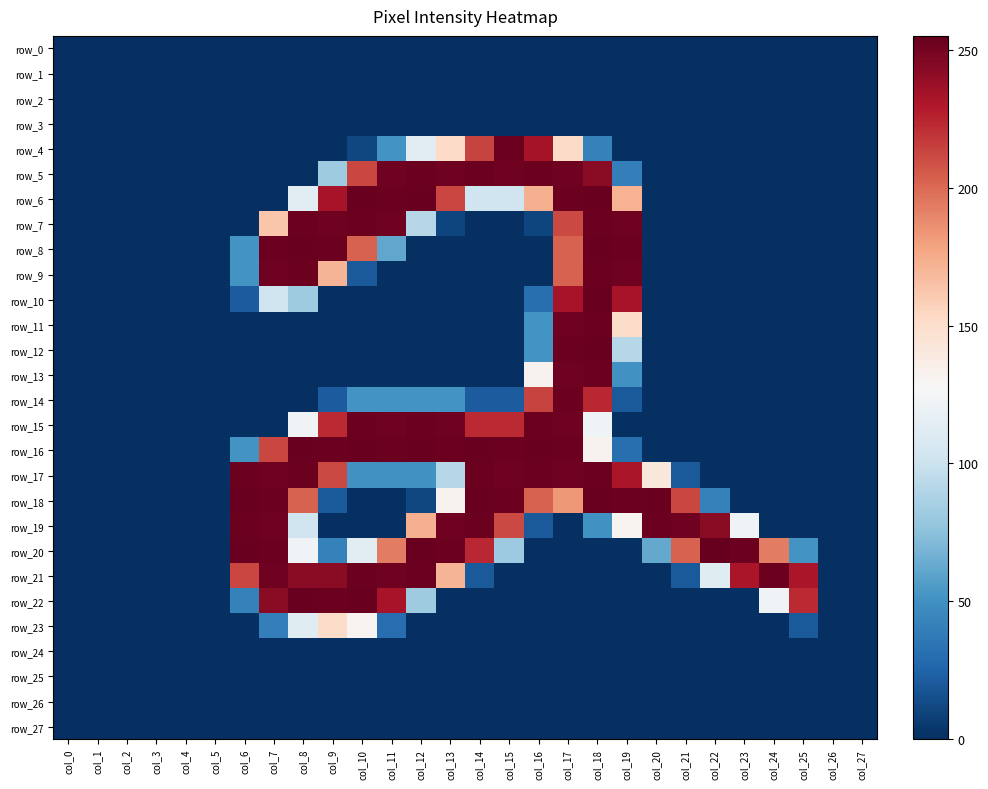

Reading left to right, list all the values displayed in this chart.

row_0: col_0=0	col_1=0	col_2=0	col_3=0	col_4=0	col_5=0	col_6=0	col_7=0	col_8=0	col_9=0	col_10=0	col_11=0	col_12=0	col_13=0	col_14=0	col_15=0	col_16=0	col_17=0	col_18=0	col_19=0	col_20=0	col_21=0	col_22=0	col_23=0	col_24=0	col_25=0	col_26=0	col_27=0
row_1: col_0=0	col_1=0	col_2=0	col_3=0	col_4=0	col_5=0	col_6=0	col_7=0	col_8=0	col_9=0	col_10=0	col_11=0	col_12=0	col_13=0	col_14=0	col_15=0	col_16=0	col_17=0	col_18=0	col_19=0	col_20=0	col_21=0	col_22=0	col_23=0	col_24=0	col_25=0	col_26=0	col_27=0
row_2: col_0=0	col_1=0	col_2=0	col_3=0	col_4=0	col_5=0	col_6=0	col_7=0	col_8=0	col_9=0	col_10=0	col_11=0	col_12=0	col_13=0	col_14=0	col_15=0	col_16=0	col_17=0	col_18=0	col_19=0	col_20=0	col_21=0	col_22=0	col_23=0	col_24=0	col_25=0	col_26=0	col_27=0
row_3: col_0=0	col_1=0	col_2=0	col_3=0	col_4=0	col_5=0	col_6=0	col_7=0	col_8=0	col_9=0	col_10=0	col_11=0	col_12=0	col_13=0	col_14=0	col_15=0	col_16=0	col_17=0	col_18=0	col_19=0	col_20=0	col_21=0	col_22=0	col_23=0	col_24=0	col_25=0	col_26=0	col_27=0
row_4: col_0=0	col_1=0	col_2=0	col_3=0	col_4=0	col_5=0	col_6=0	col_7=0	col_8=0	col_9=0	col_10=11	col_11=51	col_12=113	col_13=152	col_14=214	col_15=253	col_16=234	col_17=152	col_18=41	col_19=0	col_20=0	col_21=0	col_22=0	col_23=0	col_24=0	col_25=0	col_26=0	col_27=0
row_5: col_0=0	col_1=0	col_2=0	col_3=0	col_4=0	col_5=0	col_6=0	col_7=0	col_8=0	col_9=82	col_10=213	col_11=252	col_12=253	col_13=252	col_14=253	col_15=252	col_16=253	col_17=252	col_18=243	col_19=40	col_20=0	col_21=0	col_22=0	col_23=0	col_24=0	col_25=0	col_26=0	col_27=0
row_6: col_0=0	col_1=0	col_2=0	col_3=0	col_4=0	col_5=0	col_6=0	col_7=0	col_8=113	col_9=233	col_10=254	col_11=253	col_12=254	col_13=213	col_14=102	col_15=102	col_16=173	col_17=253	col_18=254	col_19=172	col_20=0	col_21=0	col_22=0	col_23=0	col_24=0	col_25=0	col_26=0	col_27=0
row_7: col_0=0	col_1=0	col_2=0	col_3=0	col_4=0	col_5=0	col_6=0	col_7=163	col_8=253	col_9=252	col_10=253	col_11=252	col_12=91	col_13=10	col_14=0	col_15=0	col_16=10	col_17=212	col_18=253	col_19=252	col_20=0	col_21=0	col_22=0	col_23=0	col_24=0	col_25=0	col_26=0	col_27=0
row_8: col_0=0	col_1=0	col_2=0	col_3=0	col_4=0	col_5=0	col_6=51	col_7=253	col_8=254	col_9=253	col_10=203	col_11=61	col_12=0	col_13=0	col_14=0	col_15=0	col_16=0	col_17=203	col_18=254	col_19=253	col_20=0	col_21=0	col_22=0	col_23=0	col_24=0	col_25=0	col_26=0	col_27=0
row_9: col_0=0	col_1=0	col_2=0	col_3=0	col_4=0	col_5=0	col_6=51	col_7=252	col_8=253	col_9=171	col_10=20	col_11=0	col_12=0	col_13=0	col_14=0	col_15=0	col_16=0	col_17=203	col_18=253	col_19=252	col_20=0	col_21=0	col_22=0	col_23=0	col_24=0	col_25=0	col_26=0	col_27=0
row_10: col_0=0	col_1=0	col_2=0	col_3=0	col_4=0	col_5=0	col_6=21	col_7=102	col_8=82	col_9=0	col_10=0	col_11=0	col_12=0	col_13=0	col_14=0	col_15=0	col_16=31	col_17=233	col_18=254	col_19=233	col_20=0	col_21=0	col_22=0	col_23=0	col_24=0	col_25=0	col_26=0	col_27=0
row_11: col_0=0	col_1=0	col_2=0	col_3=0	col_4=0	col_5=0	col_6=0	col_7=0	col_8=0	col_9=0	col_10=0	col_11=0	col_12=0	col_13=0	col_14=0	col_15=0	col_16=51	col_17=252	col_18=253	col_19=151	col_20=0	col_21=0	col_22=0	col_23=0	col_24=0	col_25=0	col_26=0	col_27=0
row_12: col_0=0	col_1=0	col_2=0	col_3=0	col_4=0	col_5=0	col_6=0	col_7=0	col_8=0	col_9=0	col_10=0	col_11=0	col_12=0	col_13=0	col_14=0	col_15=0	col_16=51	col_17=253	col_18=254	col_19=91	col_20=0	col_21=0	col_22=0	col_23=0	col_24=0	col_25=0	col_26=0	col_27=0
row_13: col_0=0	col_1=0	col_2=0	col_3=0	col_4=0	col_5=0	col_6=0	col_7=0	col_8=0	col_9=0	col_10=0	col_11=0	col_12=0	col_13=0	col_14=0	col_15=0	col_16=132	col_17=252	col_18=253	col_19=50	col_20=0	col_21=0	col_22=0	col_23=0	col_24=0	col_25=0	col_26=0	col_27=0
row_14: col_0=0	col_1=0	col_2=0	col_3=0	col_4=0	col_5=0	col_6=0	col_7=0	col_8=0	col_9=21	col_10=51	col_11=51	col_12=51	col_13=51	col_14=21	col_15=21	col_16=214	col_17=253	col_18=224	col_19=20	col_20=0	col_21=0	col_22=0	col_23=0	col_24=0	col_25=0	col_26=0	col_27=0
row_15: col_0=0	col_1=0	col_2=0	col_3=0	col_4=0	col_5=0	col_6=0	col_7=0	col_8=123	col_9=223	col_10=253	col_11=252	col_12=253	col_13=252	col_14=223	col_15=223	col_16=253	col_17=252	col_18=122	col_19=0	col_20=0	col_21=0	col_22=0	col_23=0	col_24=0	col_25=0	col_26=0	col_27=0
row_16: col_0=0	col_1=0	col_2=0	col_3=0	col_4=0	col_5=0	col_6=51	col_7=213	col_8=254	col_9=253	col_10=254	col_11=253	col_12=254	col_13=253	col_14=254	col_15=253	col_16=254	col_17=253	col_18=132	col_19=31	col_20=0	col_21=0	col_22=0	col_23=0	col_24=0	col_25=0	col_26=0	col_27=0
row_17: col_0=0	col_1=0	col_2=0	col_3=0	col_4=0	col_5=0	col_6=253	col_7=252	col_8=253	col_9=212	col_10=50	col_11=50	col_12=50	col_13=91	col_14=253	col_15=252	col_16=253	col_17=252	col_18=253	col_19=232	col_20=142	col_21=20	col_22=0	col_23=0	col_24=0	col_25=0	col_26=0	col_27=0
row_18: col_0=0	col_1=0	col_2=0	col_3=0	col_4=0	col_5=0	col_6=254	col_7=253	col_8=203	col_9=20	col_10=0	col_11=0	col_12=11	col_13=132	col_14=254	col_15=253	col_16=203	col_17=183	col_18=254	col_19=253	col_20=254	col_21=213	col_22=41	col_23=0	col_24=0	col_25=0	col_26=0	col_27=0
row_19: col_0=0	col_1=0	col_2=0	col_3=0	col_4=0	col_5=0	col_6=253	col_7=252	col_8=102	col_9=0	col_10=0	col_11=0	col_12=173	col_13=252	col_14=253	col_15=212	col_16=20	col_17=0	col_18=50	col_19=131	col_20=253	col_21=252	col_22=243	col_23=122	col_24=0	col_25=0	col_26=0	col_27=0
row_20: col_0=0	col_1=0	col_2=0	col_3=0	col_4=0	col_5=0	col_6=254	col_7=253	col_8=123	col_9=41	col_10=113	col_11=193	col_12=254	col_13=253	col_14=224	col_15=81	col_16=0	col_17=0	col_18=0	col_19=0	col_20=62	col_21=203	col_22=255	col_23=253	col_24=193	col_25=51	col_26=0	col_27=0
row_21: col_0=0	col_1=0	col_2=0	col_3=0	col_4=0	col_5=0	col_6=213	col_7=252	col_8=243	col_9=243	col_10=253	col_11=252	col_12=253	col_13=171	col_14=20	col_15=0	col_16=0	col_17=0	col_18=0	col_19=0	col_20=0	col_21=20	col_22=112	col_23=232	col_24=253	col_25=232	col_26=0	col_27=0
row_22: col_0=0	col_1=0	col_2=0	col_3=0	col_4=0	col_5=0	col_6=41	col_7=243	col_8=254	col_9=253	col_10=254	col_11=233	col_12=82	col_13=0	col_14=0	col_15=0	col_16=0	col_17=0	col_18=0	col_19=0	col_20=0	col_21=0	col_22=0	col_23=0	col_24=123	col_25=223	col_26=0	col_27=0
row_23: col_0=0	col_1=0	col_2=0	col_3=0	col_4=0	col_5=0	col_6=0	col_7=40	col_8=112	col_9=151	col_10=131	col_11=30	col_12=0	col_13=0	col_14=0	col_15=0	col_16=0	col_17=0	col_18=0	col_19=0	col_20=0	col_21=0	col_22=0	col_23=0	col_24=0	col_25=20	col_26=0	col_27=0
row_24: col_0=0	col_1=0	col_2=0	col_3=0	col_4=0	col_5=0	col_6=0	col_7=0	col_8=0	col_9=0	col_10=0	col_11=0	col_12=0	col_13=0	col_14=0	col_15=0	col_16=0	col_17=0	col_18=0	col_19=0	col_20=0	col_21=0	col_22=0	col_23=0	col_24=0	col_25=0	col_26=0	col_27=0
row_25: col_0=0	col_1=0	col_2=0	col_3=0	col_4=0	col_5=0	col_6=0	col_7=0	col_8=0	col_9=0	col_10=0	col_11=0	col_12=0	col_13=0	col_14=0	col_15=0	col_16=0	col_17=0	col_18=0	col_19=0	col_20=0	col_21=0	col_22=0	col_23=0	col_24=0	col_25=0	col_26=0	col_27=0
row_26: col_0=0	col_1=0	col_2=0	col_3=0	col_4=0	col_5=0	col_6=0	col_7=0	col_8=0	col_9=0	col_10=0	col_11=0	col_12=0	col_13=0	col_14=0	col_15=0	col_16=0	col_17=0	col_18=0	col_19=0	col_20=0	col_21=0	col_22=0	col_23=0	col_24=0	col_25=0	col_26=0	col_27=0
row_27: col_0=0	col_1=0	col_2=0	col_3=0	col_4=0	col_5=0	col_6=0	col_7=0	col_8=0	col_9=0	col_10=0	col_11=0	col_12=0	col_13=0	col_14=0	col_15=0	col_16=0	col_17=0	col_18=0	col_19=0	col_20=0	col_21=0	col_22=0	col_23=0	col_24=0	col_25=0	col_26=0	col_27=0